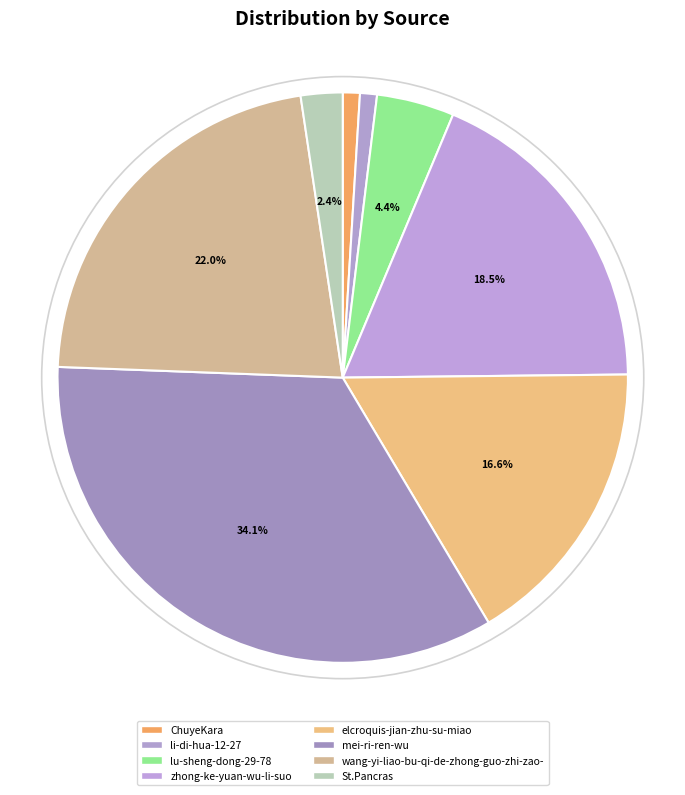

To the nearest percent, what portion does elcroquis-jian-zhu-su-miao represent?

17%